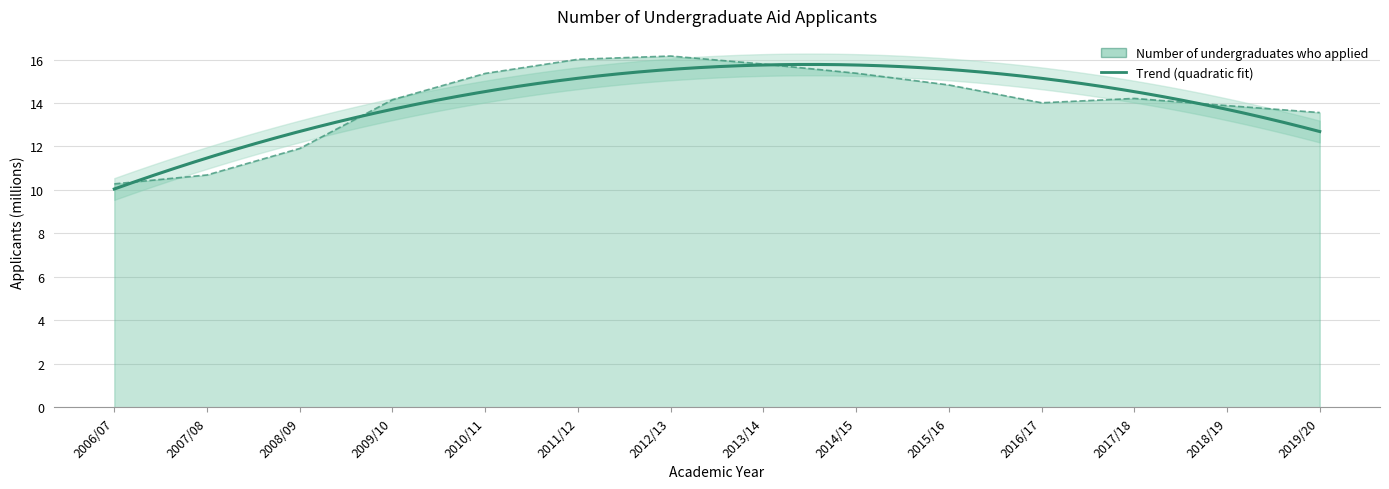

What position from the left is 2010/11?

5